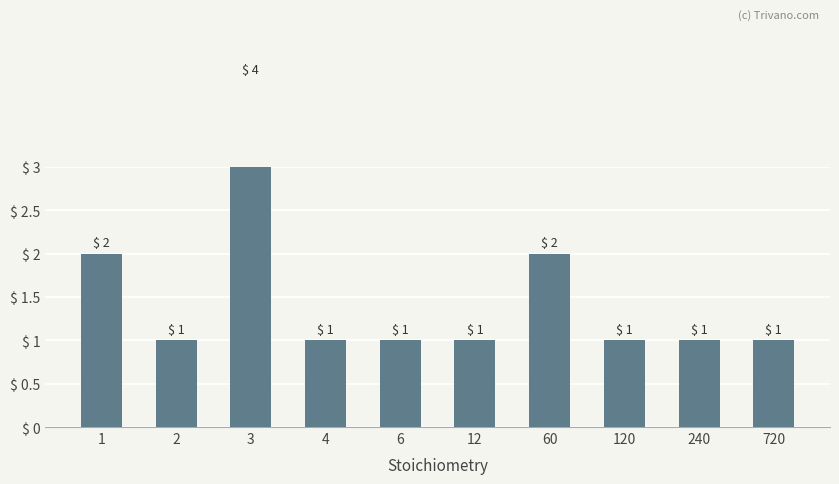

Reading left to right, extract all data points from this chart.

2	1	4	1	1	1	2	1	1	1